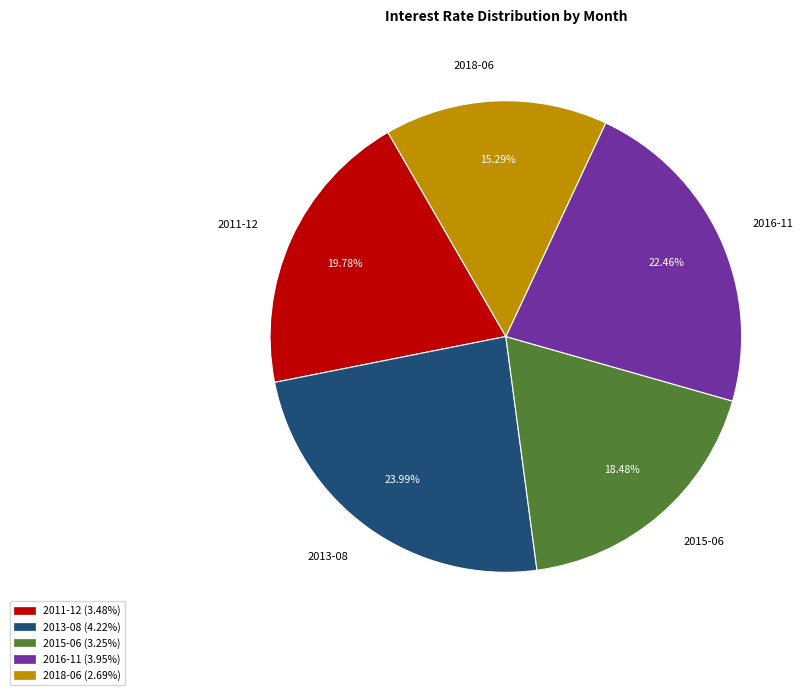

To the nearest percent, what percentage of the pie is 2016-11?

22%